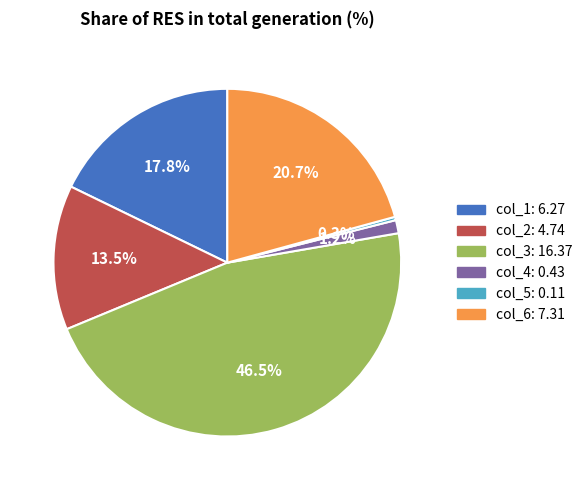

To the nearest percent, what is the difference between the largest and smallest slice percentages?

46%